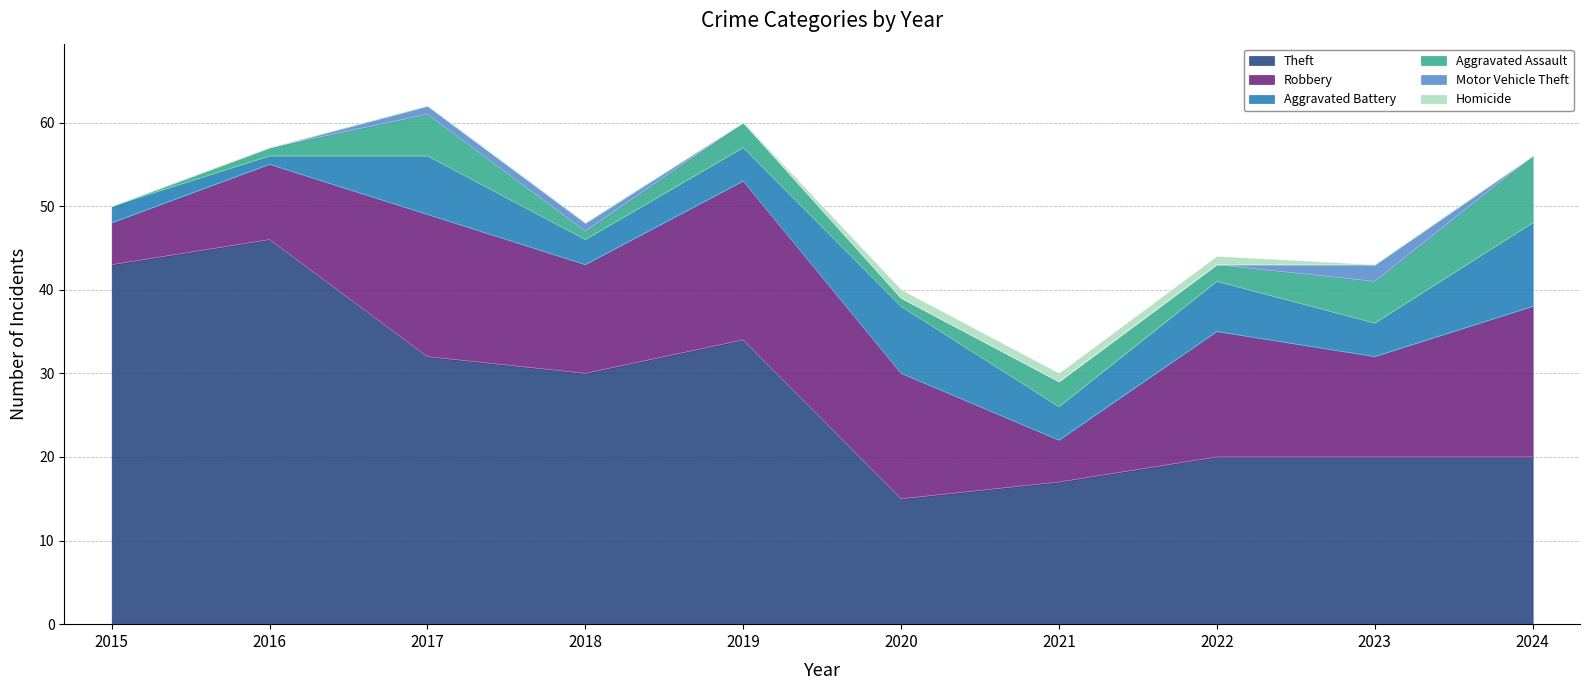

At how many categories does at least one series exceed 5?

10